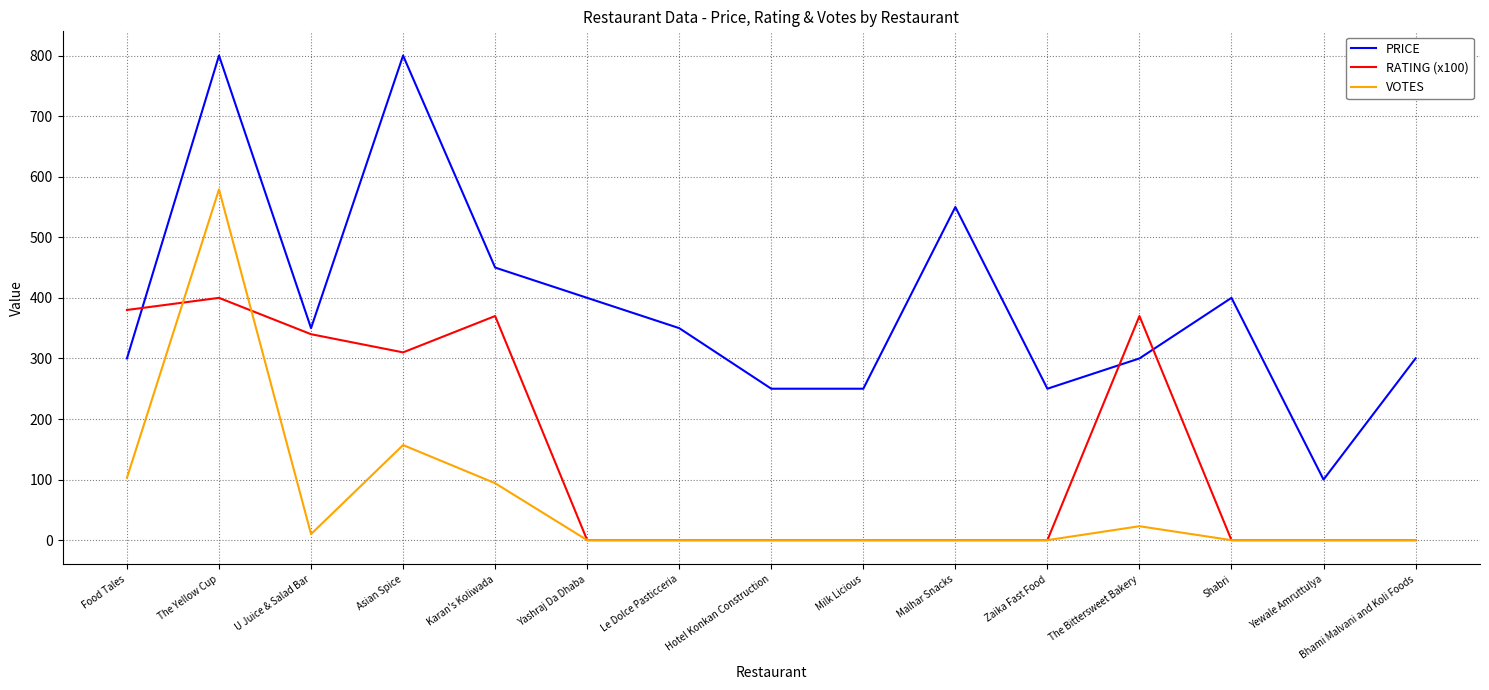

Rank the series by their maximum value, from lowest to highest.

RATING (x100), VOTES, PRICE